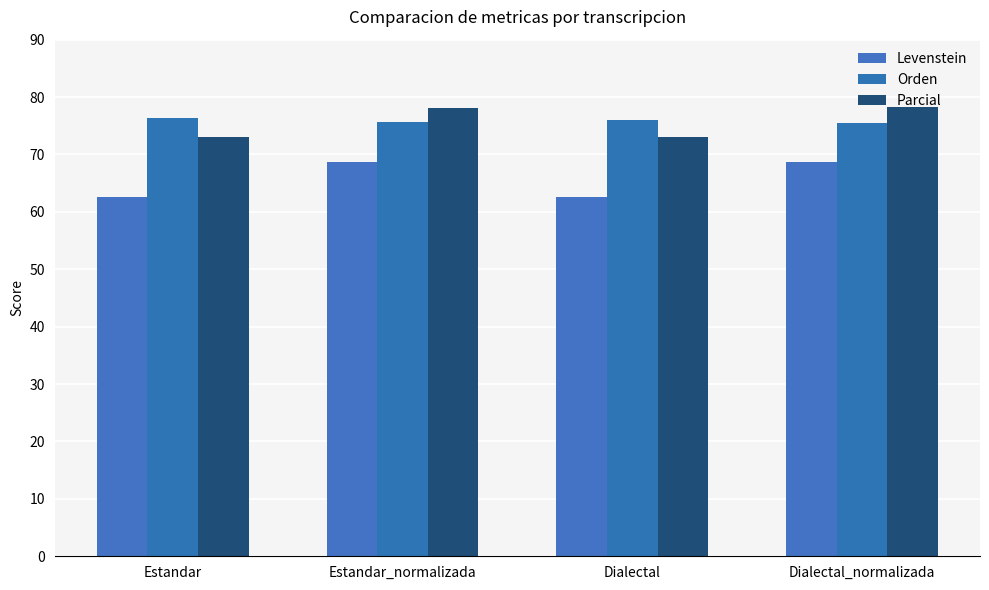

Between Estandar and Dialectal_normalizada, which series saw the biggest shift?

Levenstein